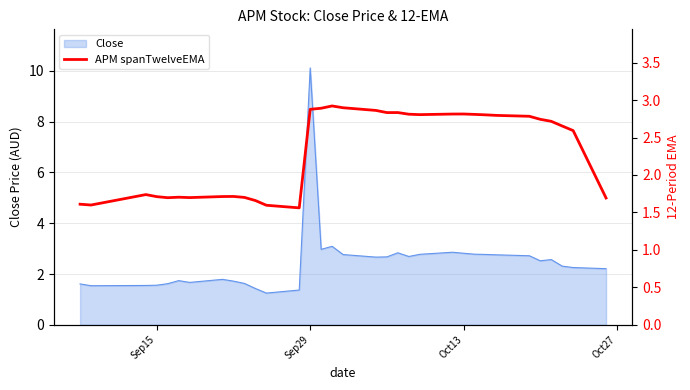

Which category has the highest value in the Close series?

Sep29